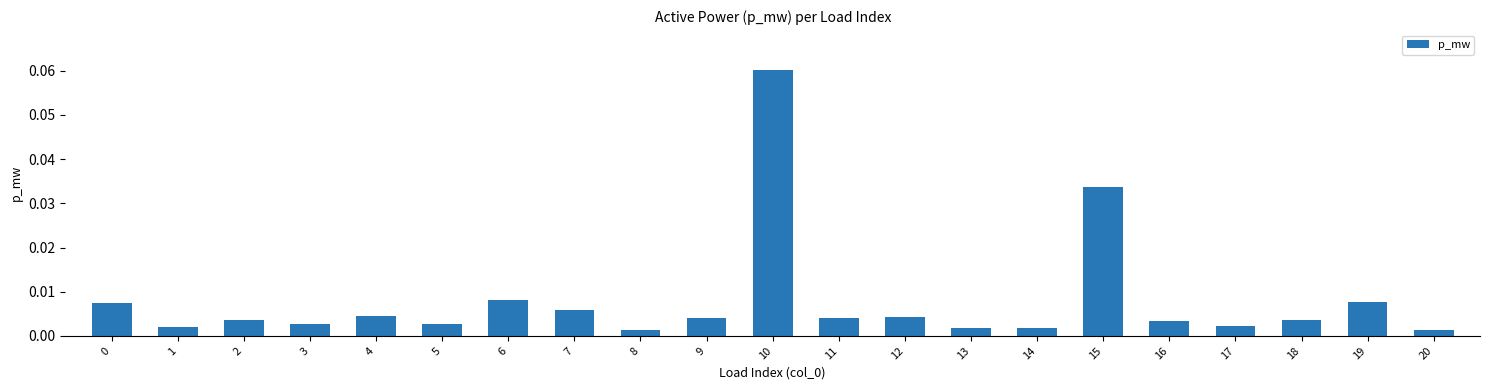

Which has a higher value, 6 or 15?

15